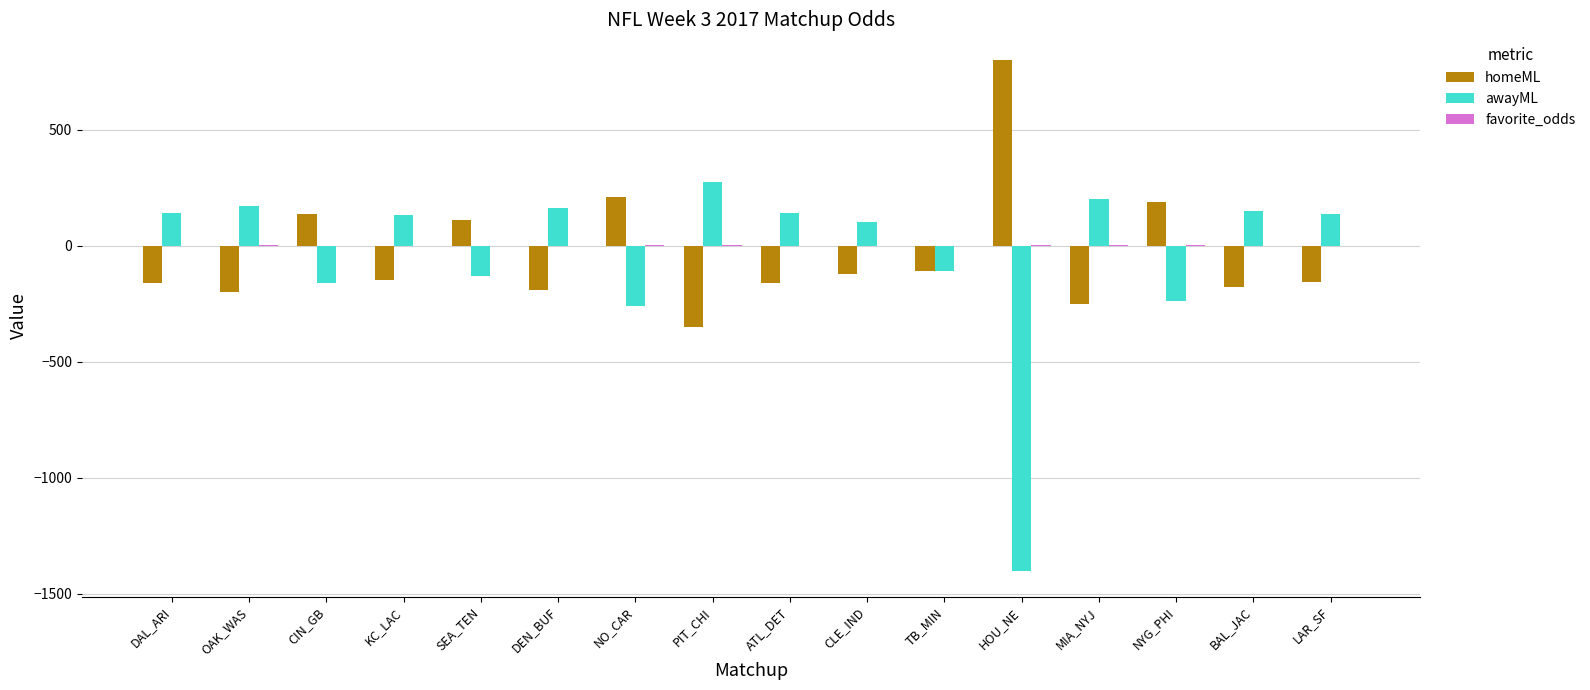

How many categories are shown in the chart?

16